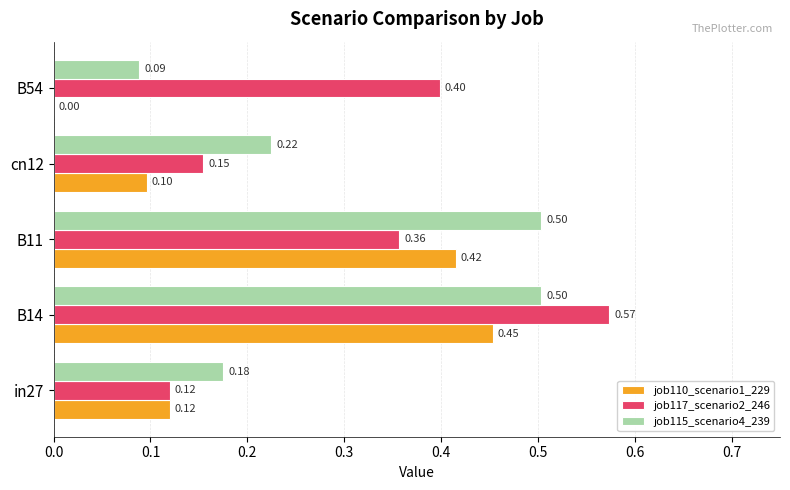

What is the total value across all series at B54?

0.5